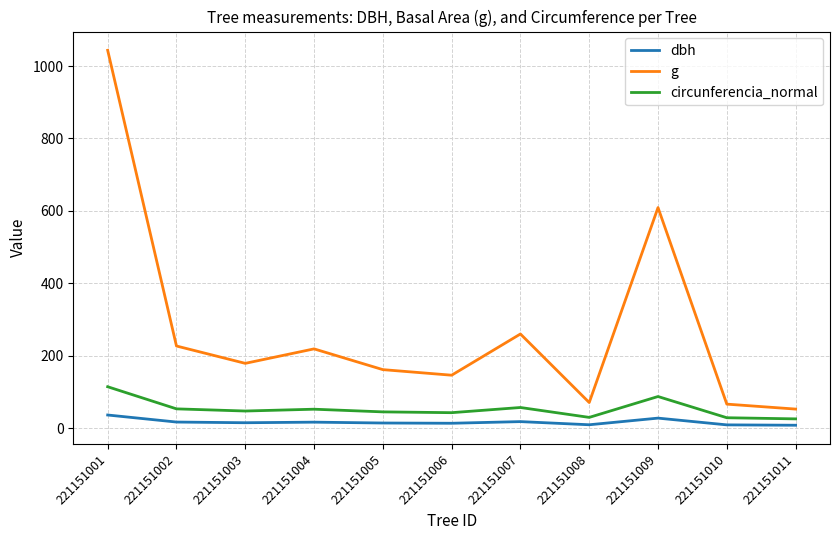

What is the highest value of the circunferencia_normal series?

114.5